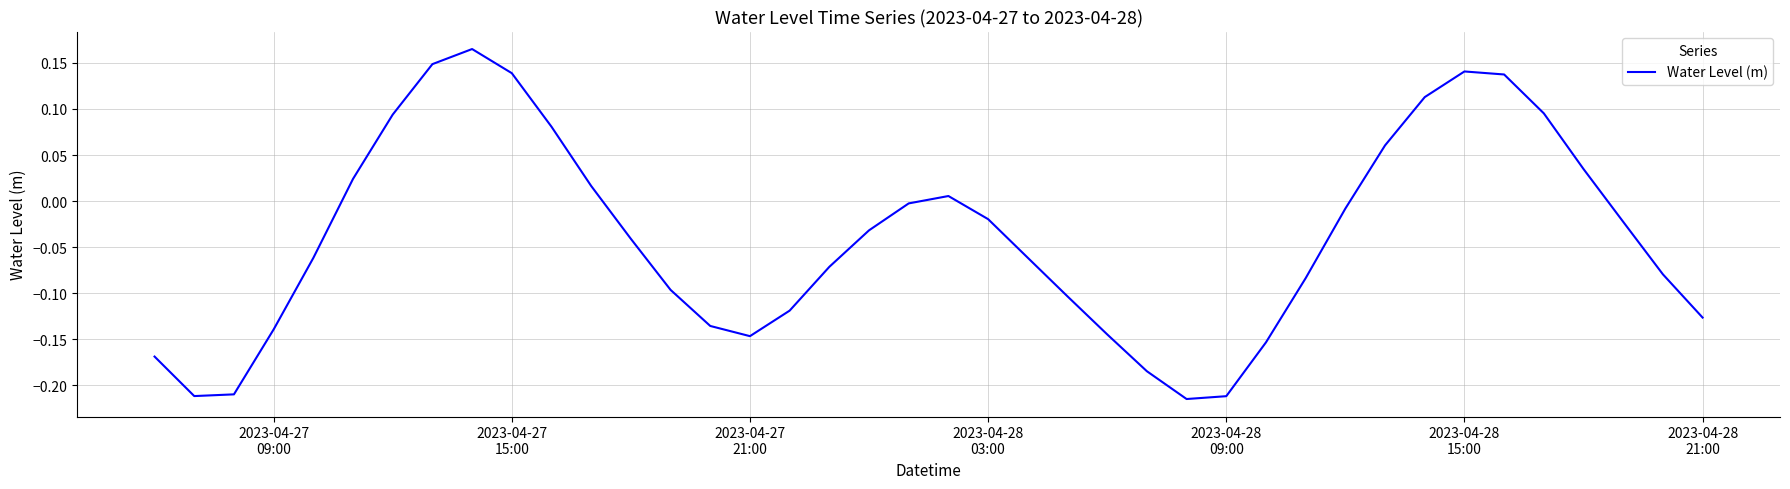

What is the difference between the maximum and minimum values?

0.4